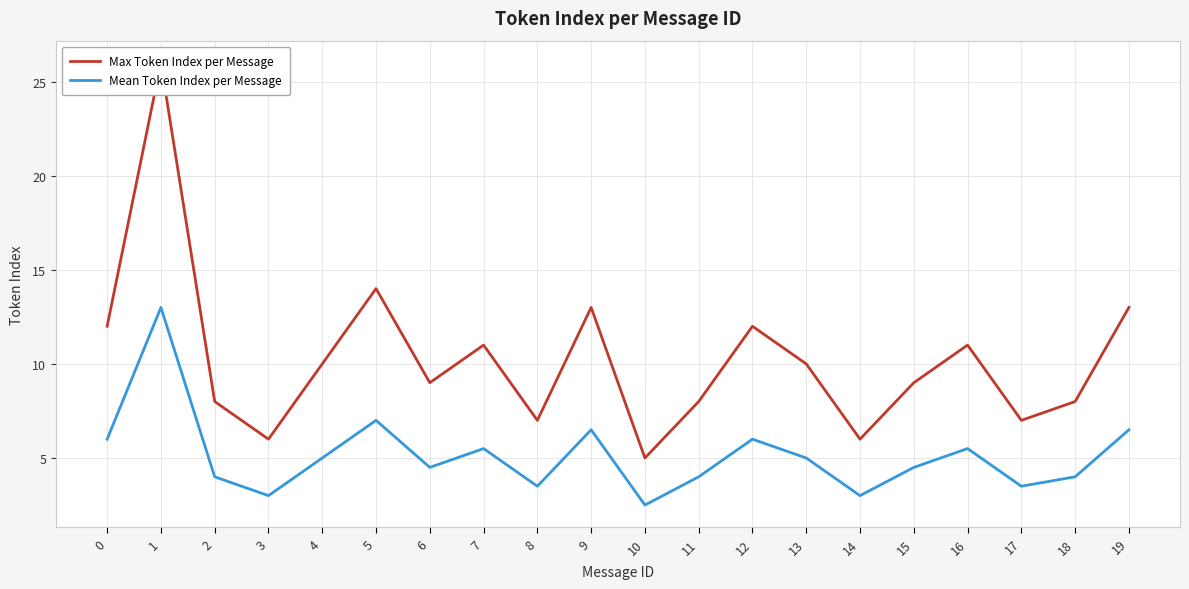

Which has a higher value, 11 or 9?

9